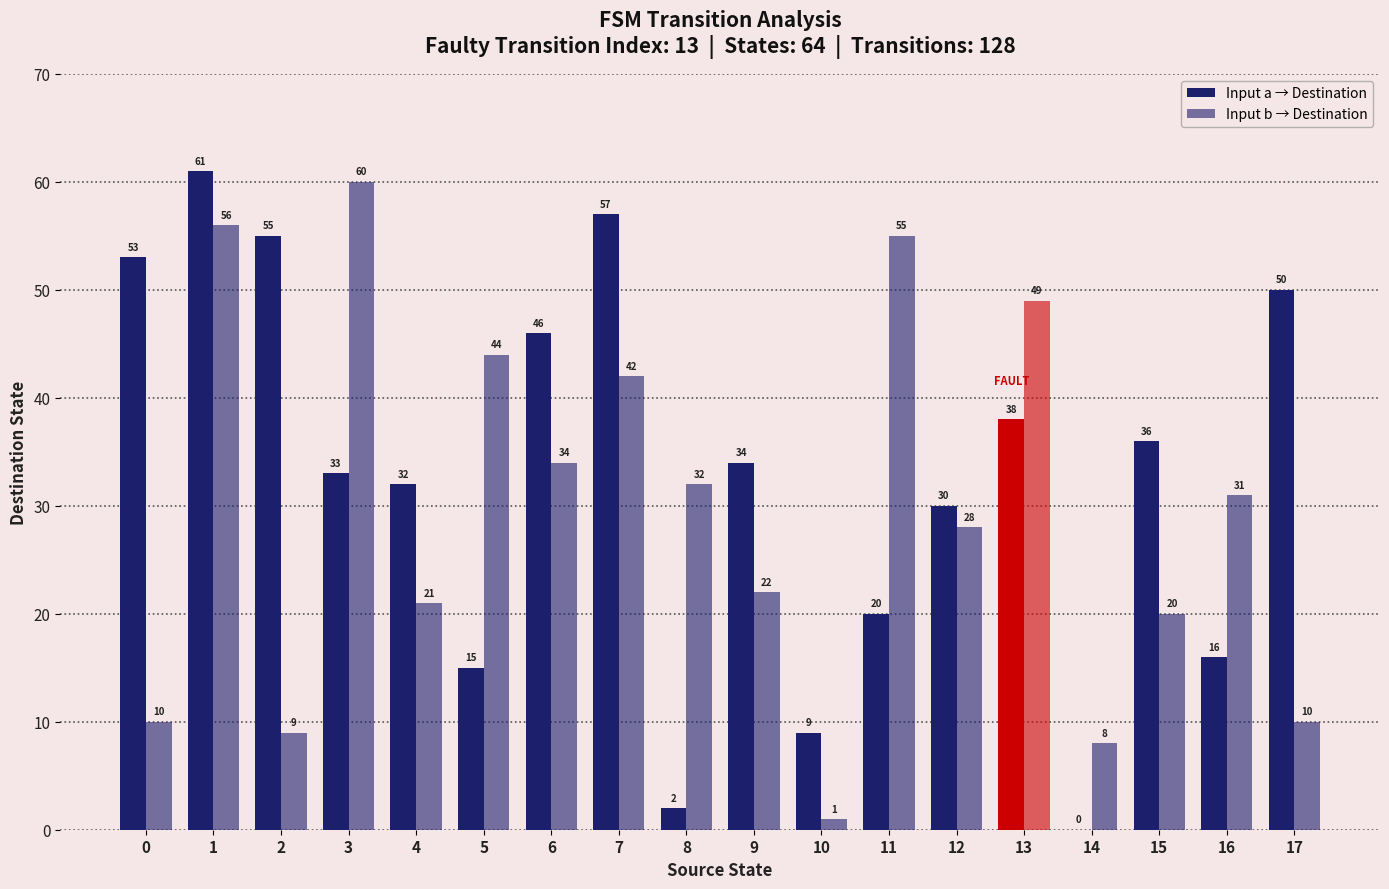

Rank the series by their average value, from highest to lowest.

Input a → Destination, Input b → Destination